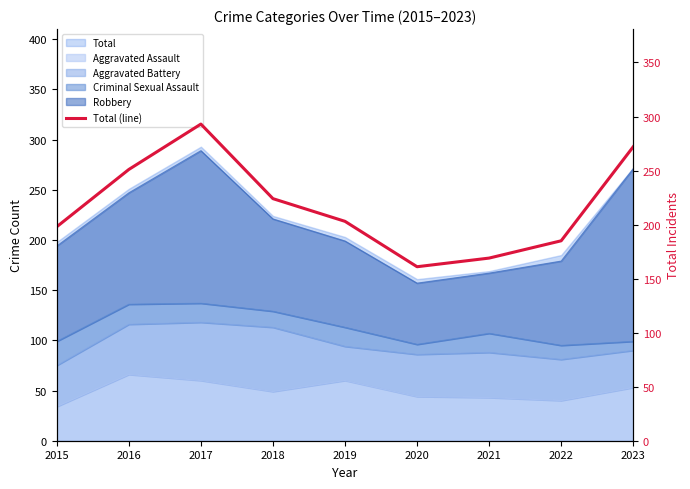

What is the smallest value displayed?

161